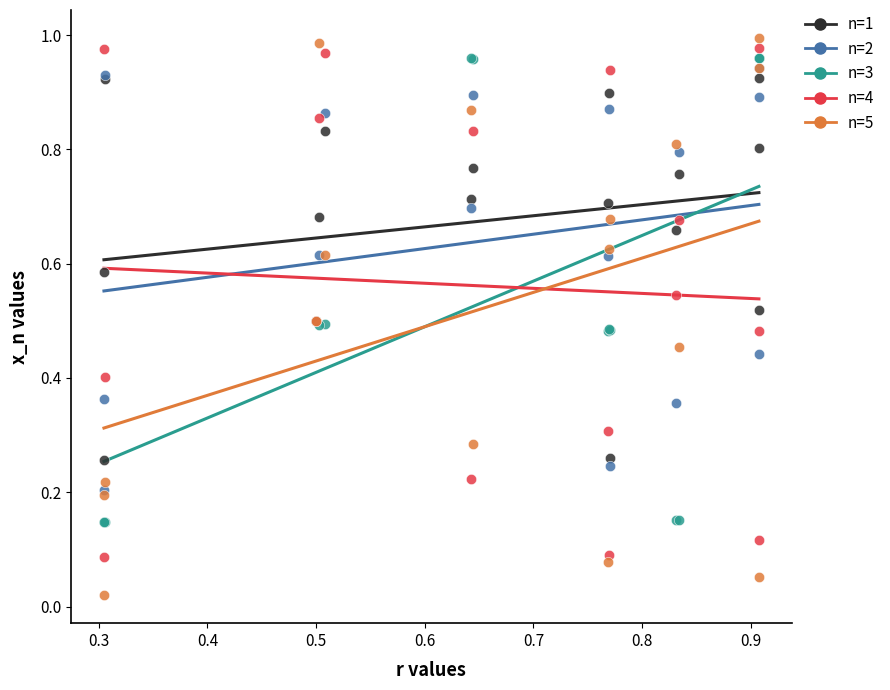

Which series reaches the minimum Y coordinate?

n=5